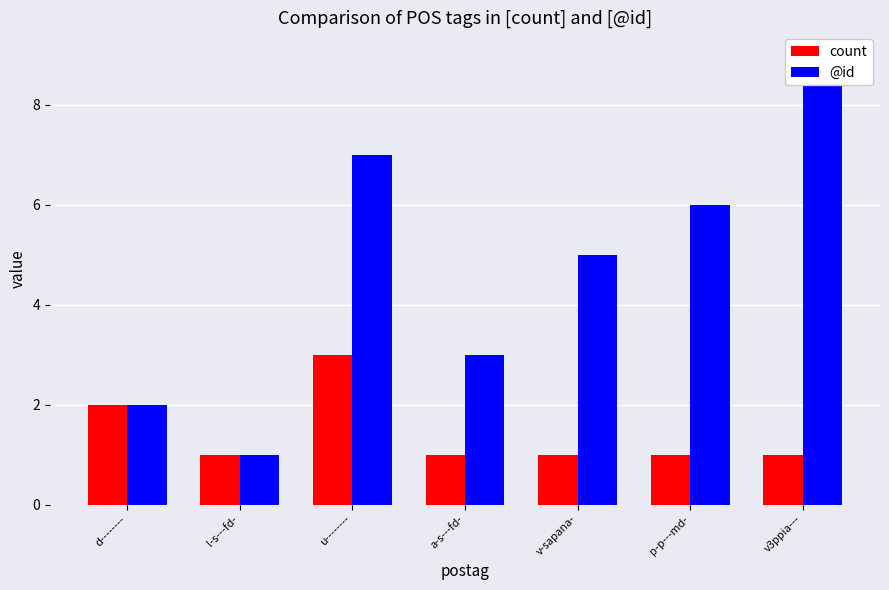

What is the label of the 7th bar from the right?

d--------